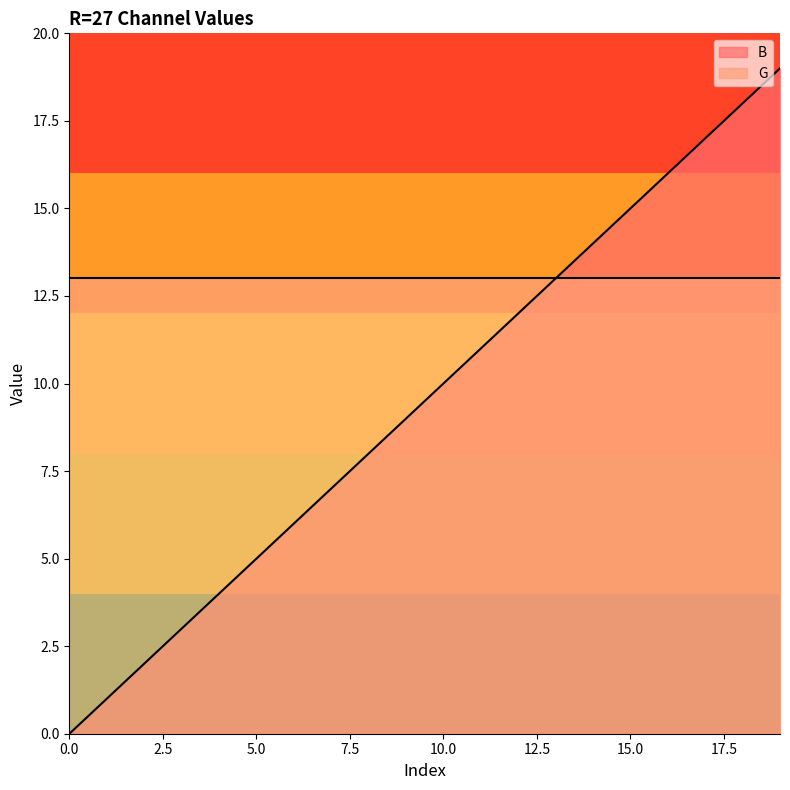

What is the change in value from 2 to 15?

+13